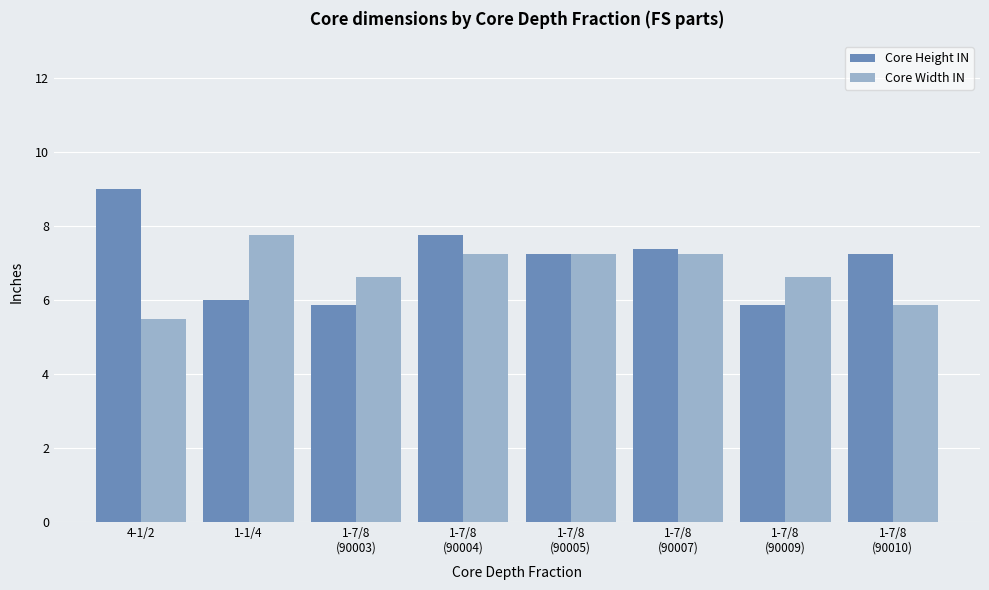

Is it true that Core Width IN equals 11.0 at 1-7/8
(90003)?

False